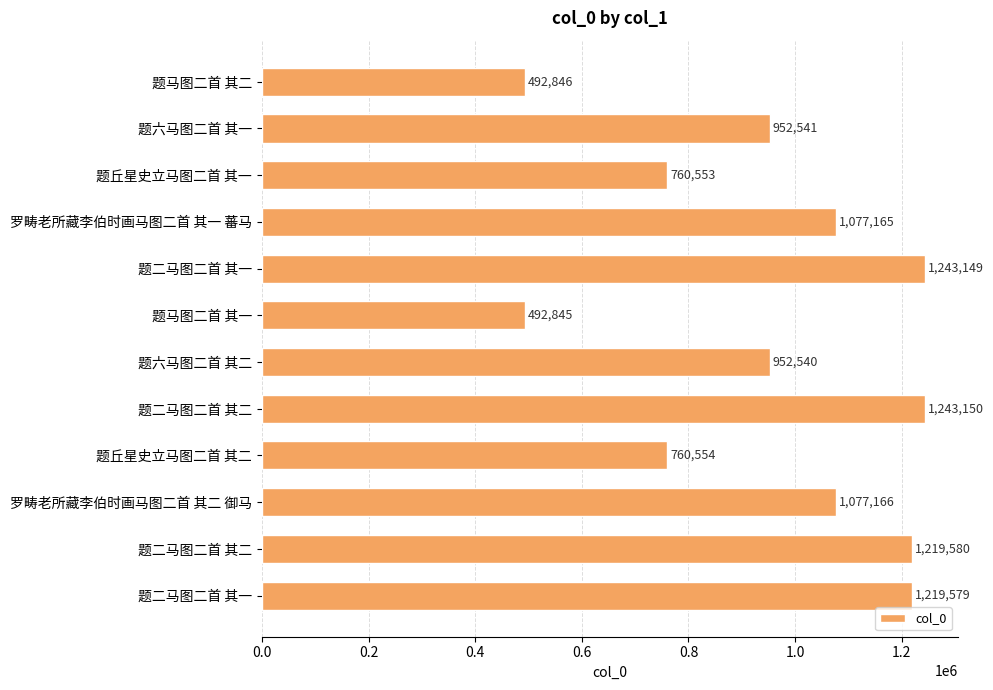

What is the difference between the maximum and minimum values?

750305